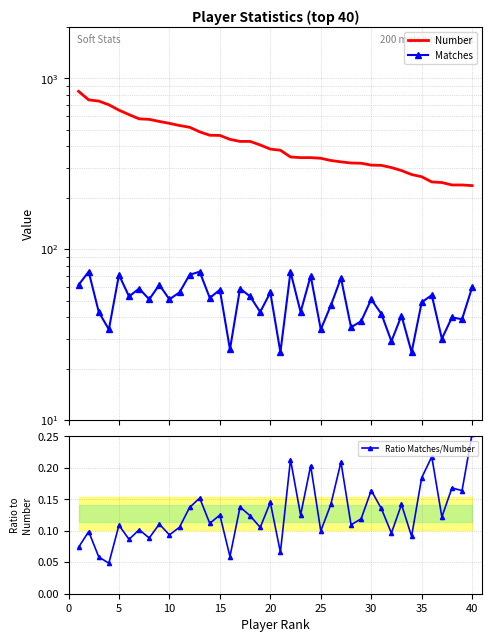

What is the sum of all Ratio Matches/Number values?

5.1